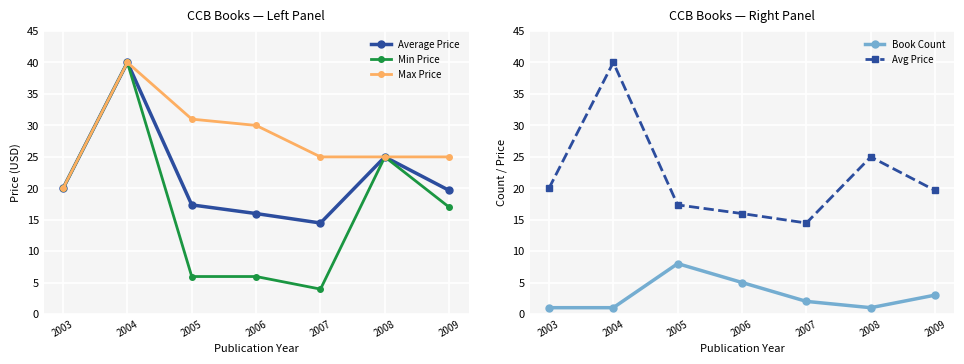

How many series are shown in this chart?

5